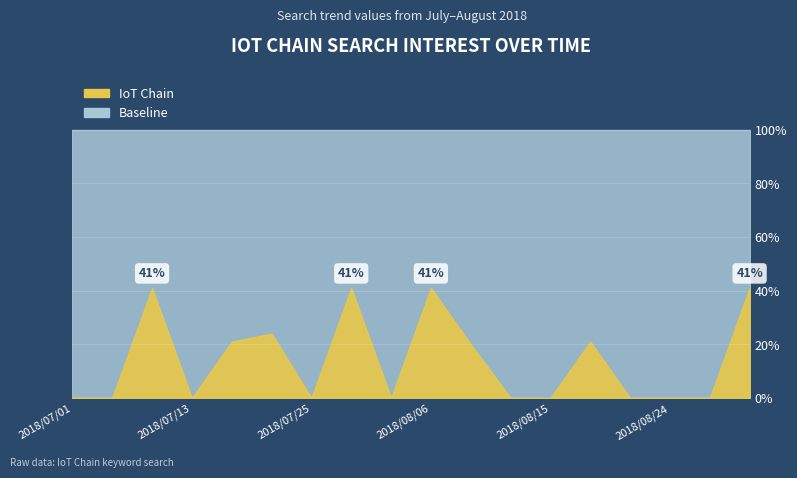

At which category is the sum across all series the highest?

2018/07/09